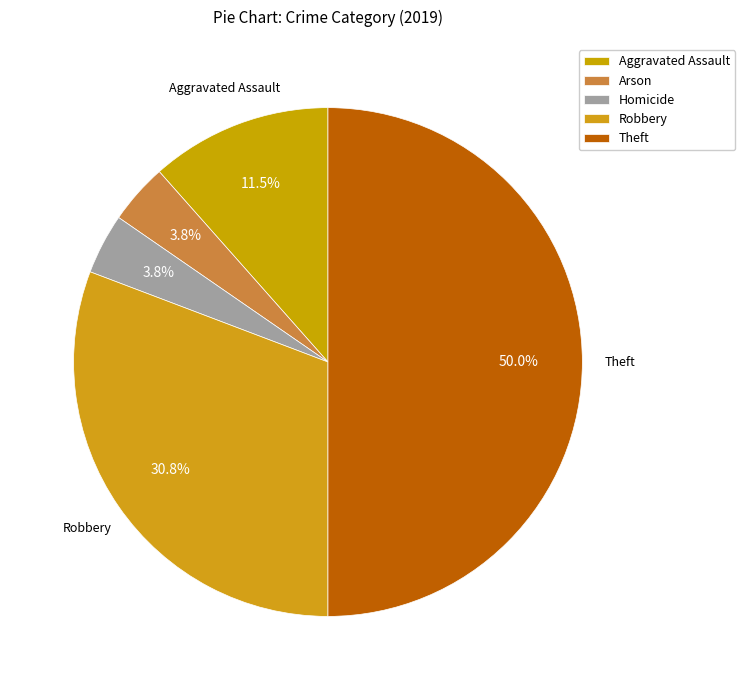

To the nearest percent, what is the combined percentage of Arson and Theft?

54%